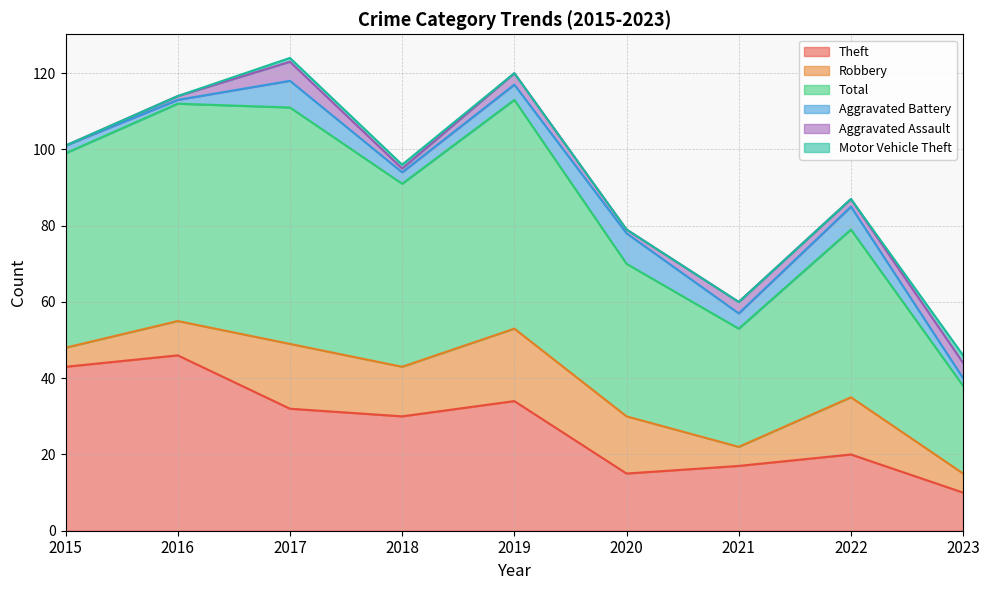

Rank the series by their maximum value, from highest to lowest.

Total, Theft, Robbery, Aggravated Battery, Aggravated Assault, Motor Vehicle Theft